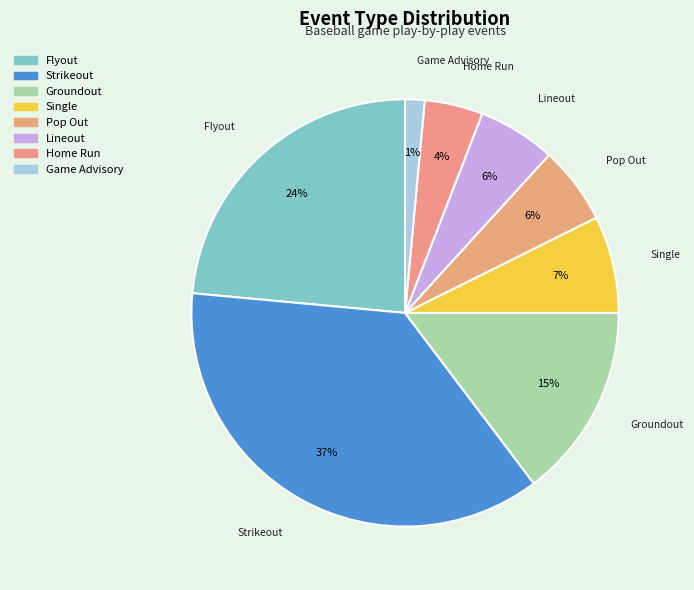

Do Groundout and Strikeout together represent more than half of the pie?

Yes